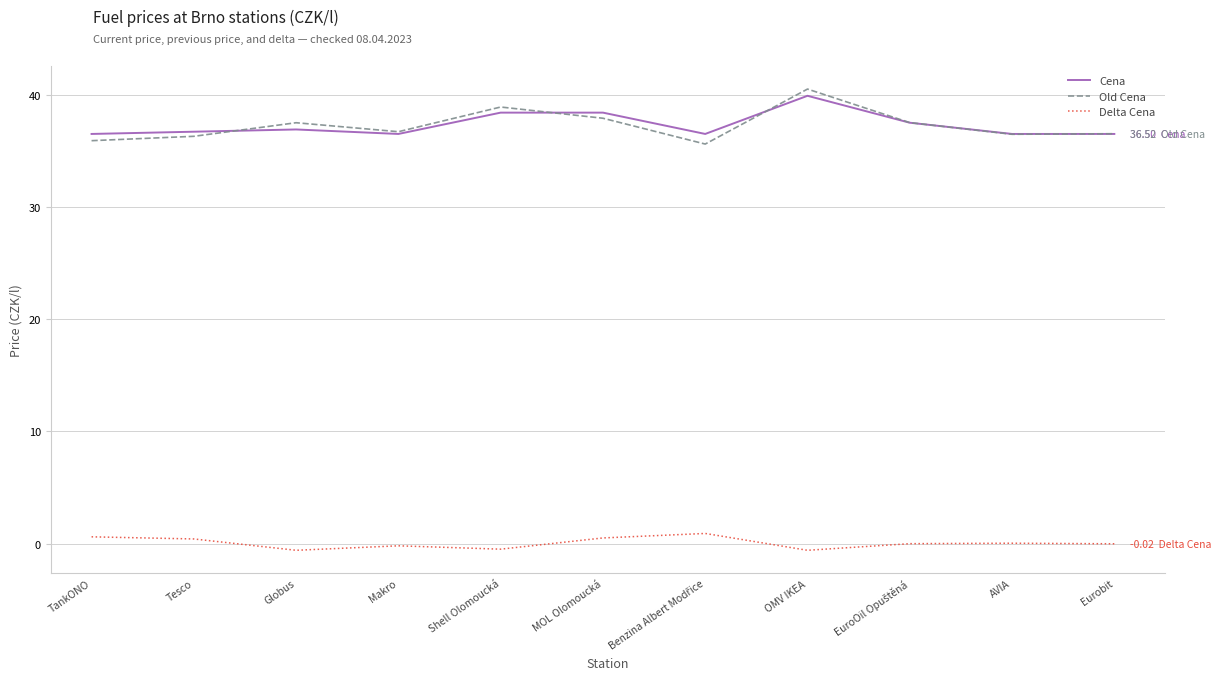

The value of Old Cena at MOL Olomoucká is 37.9. True or false?

True